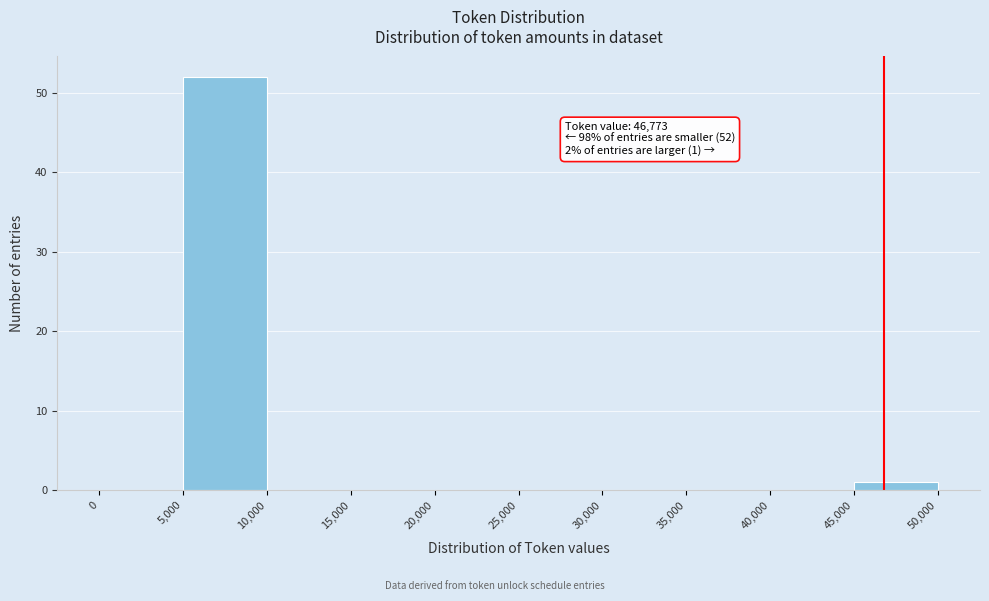

Over which range of the x-axis is the bar tallest?

5,000 to 10,000